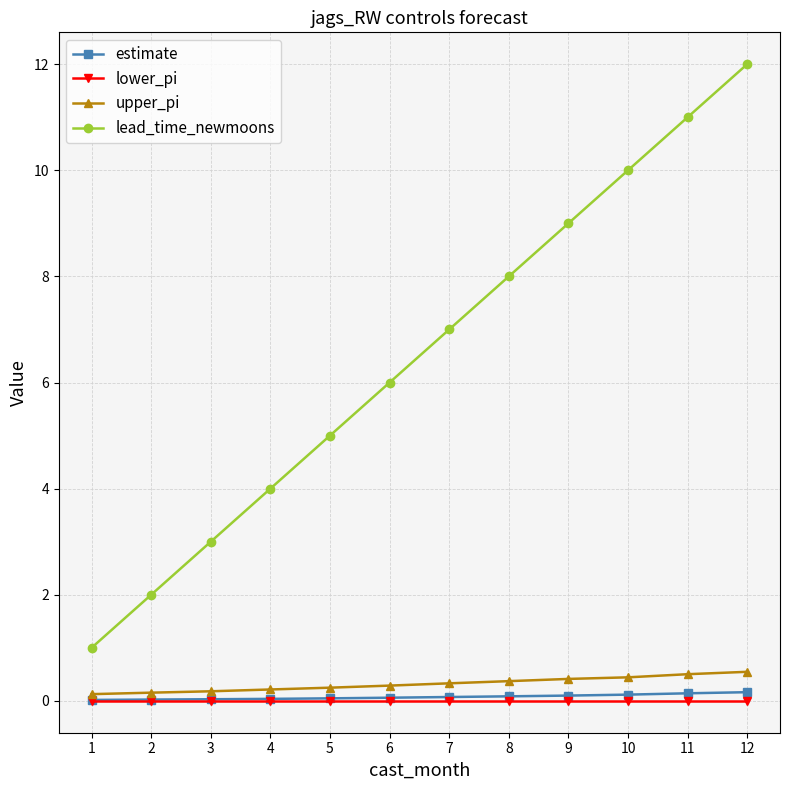

At which label does lead_time_newmoons reach its minimum?

1